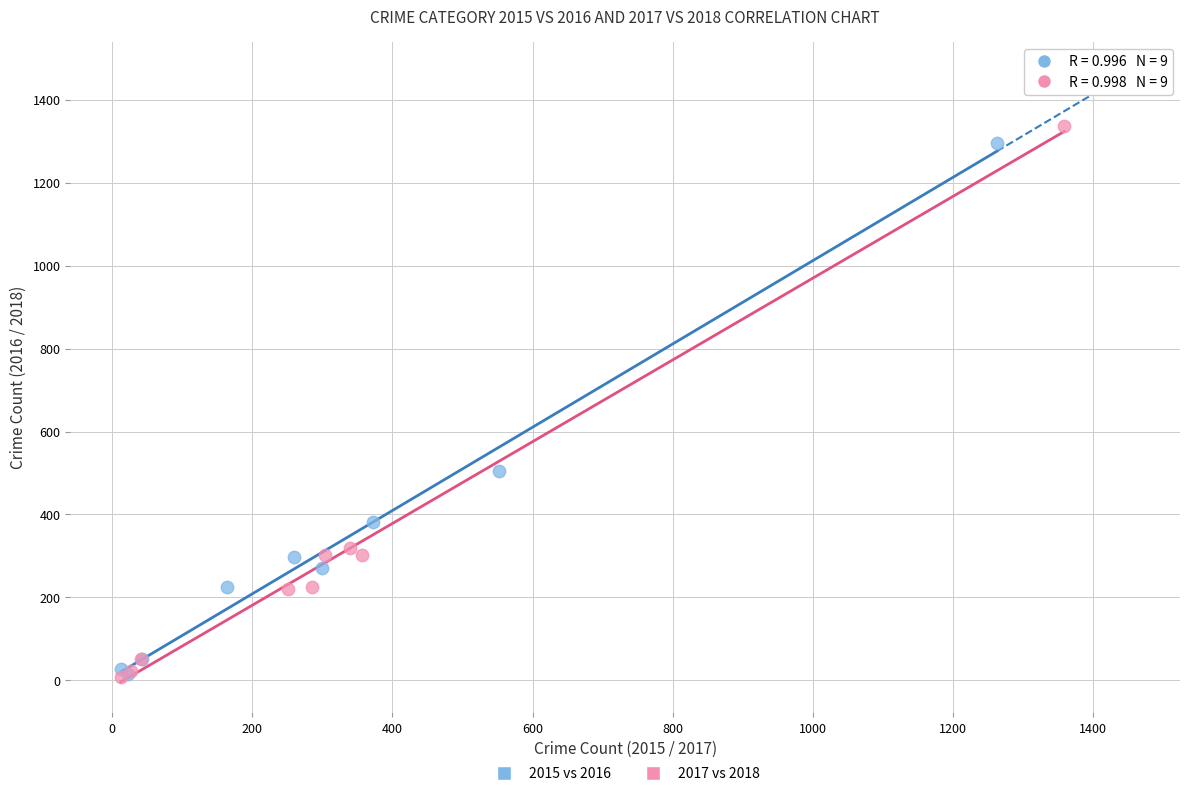

Which series has the widest spread of Y values?

2017 vs 2018